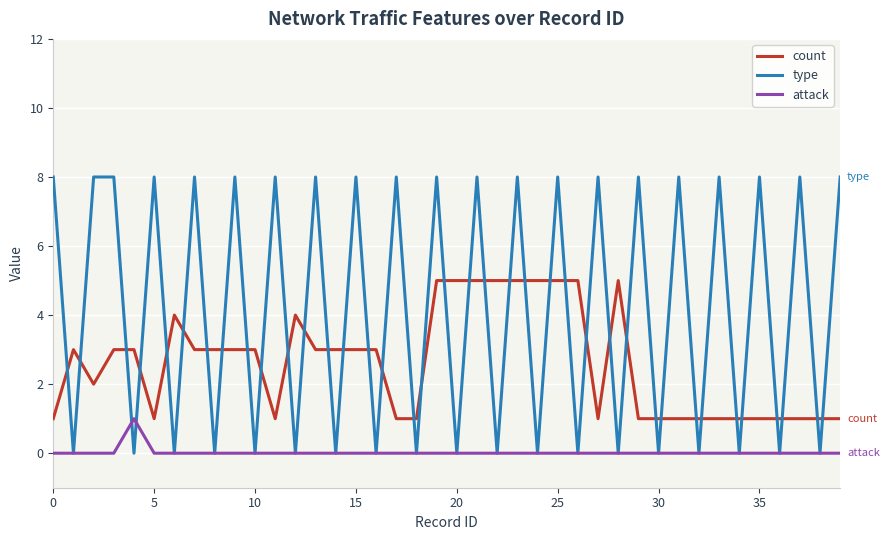

What is the greatest value displayed?

8